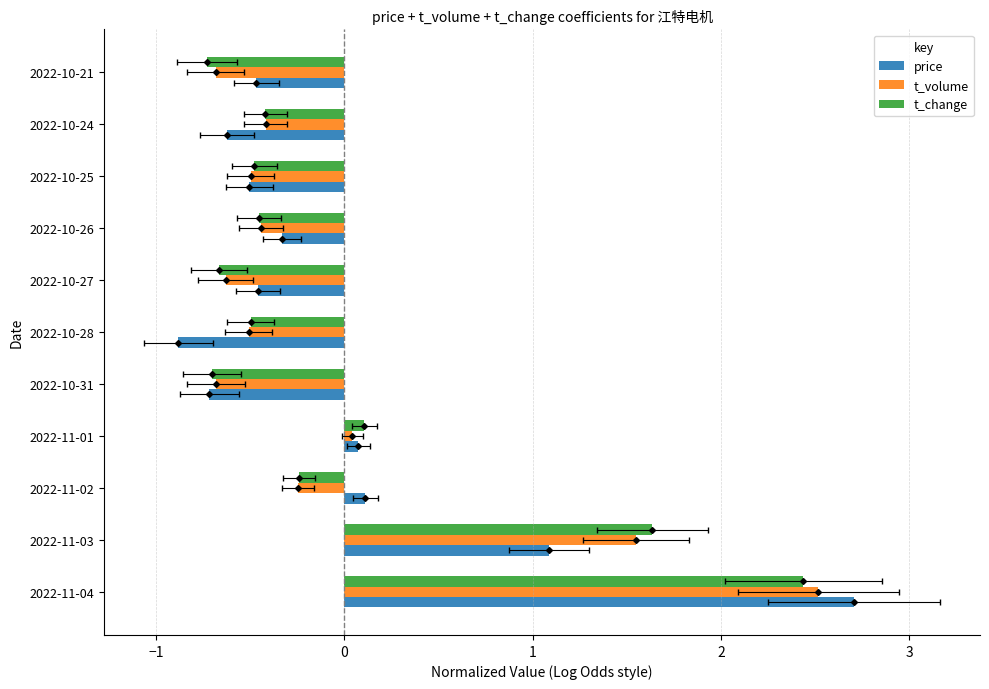

What is the difference between the maximum and minimum values in the price series?

3.6